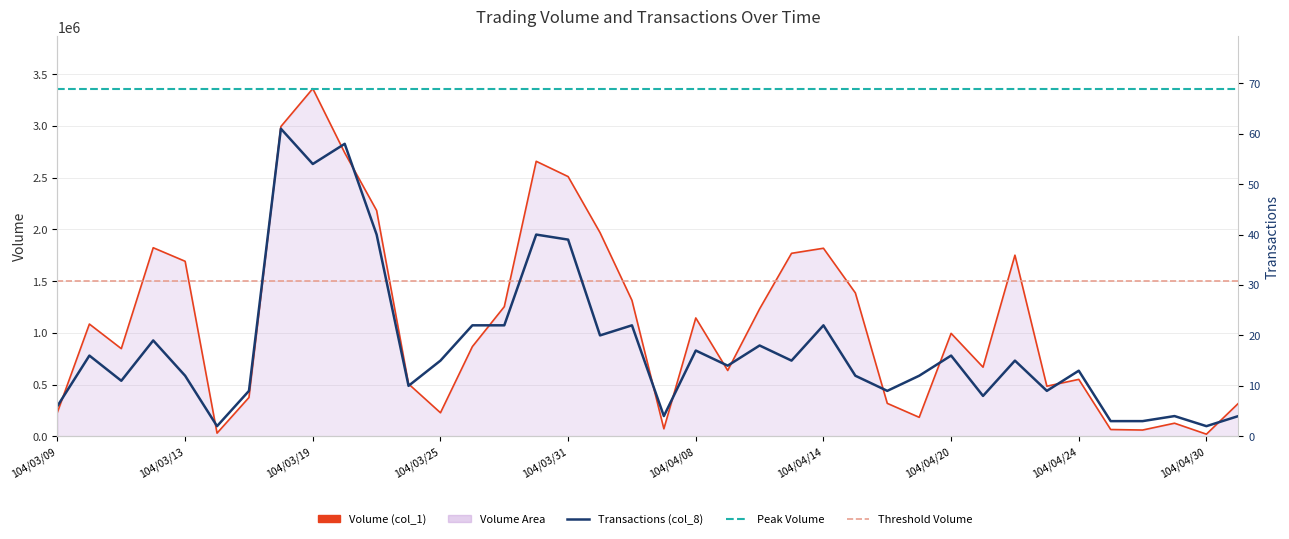

What is the value of the Volume (col_1) point at the 8th from the left?

2995000